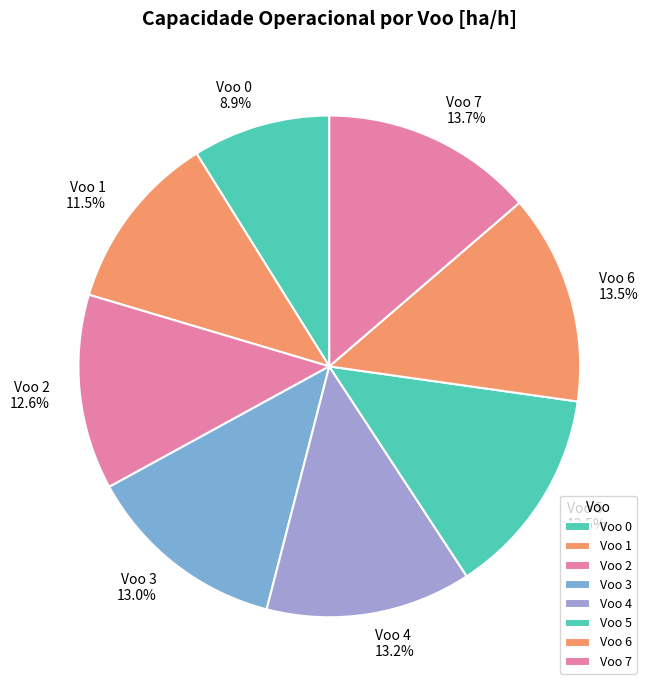

Does any single category account for the majority?

No